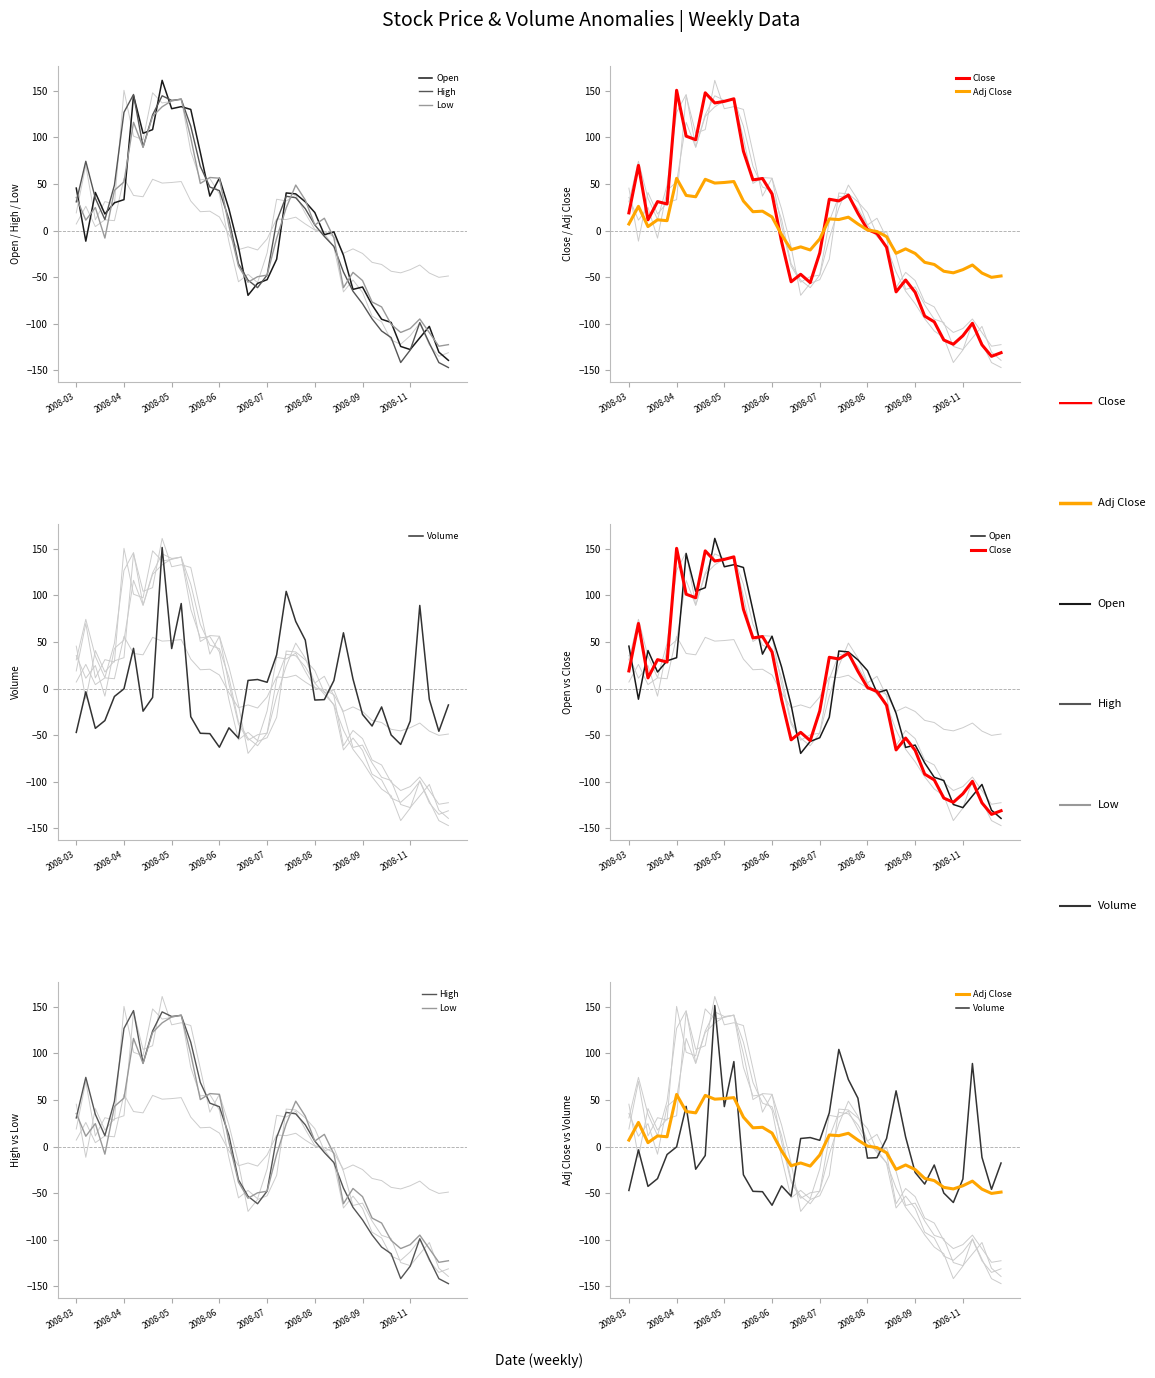

Rank the series by their maximum value, from highest to lowest.

Open, Volume, Close, High, Low, Adj Close